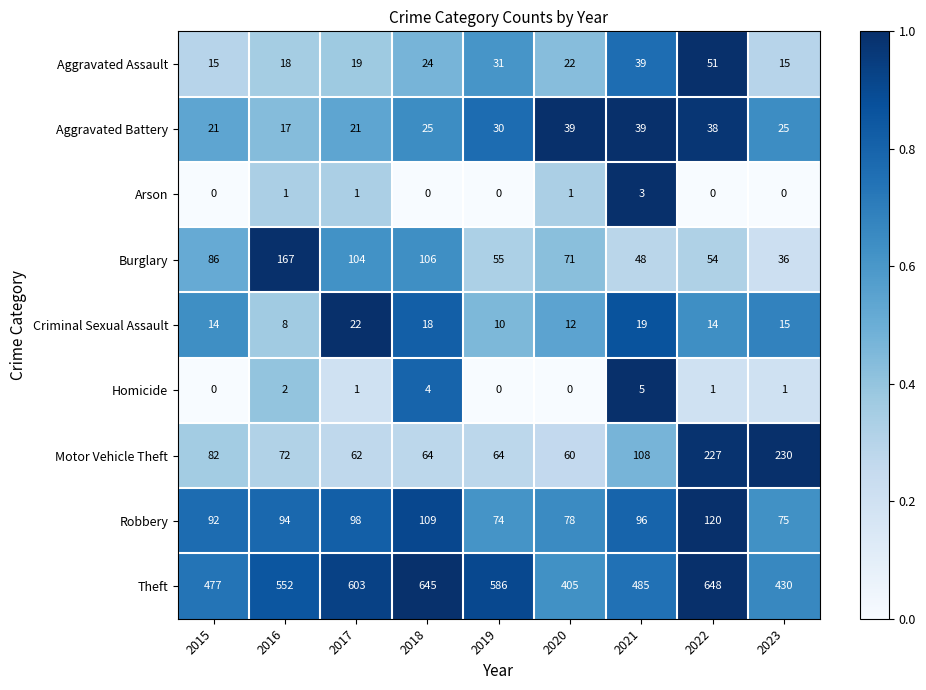

True or false: Burglary has a value of 155 at 2015.

False